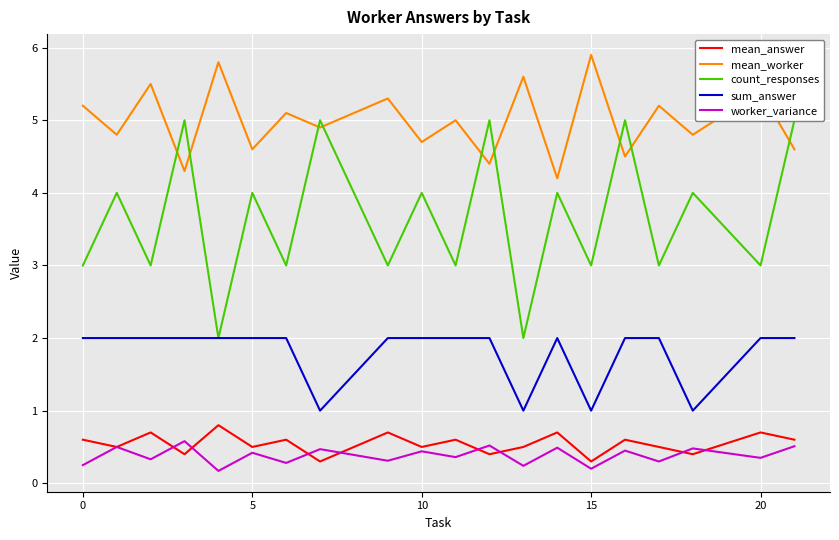

How many data points does each series have?

20